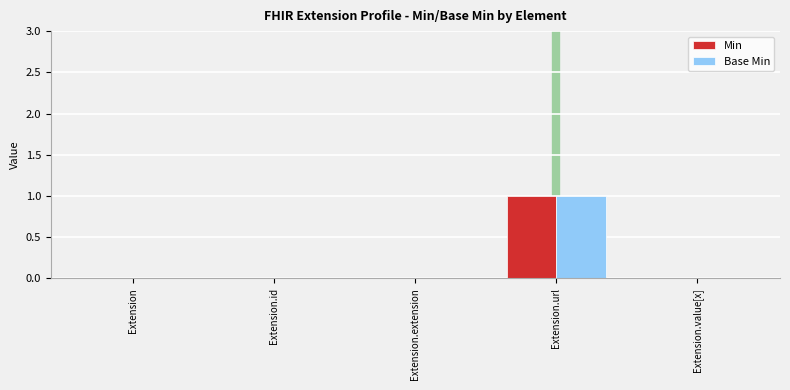

True or false: Base Min has a value of 0 at Extension.extension.

True